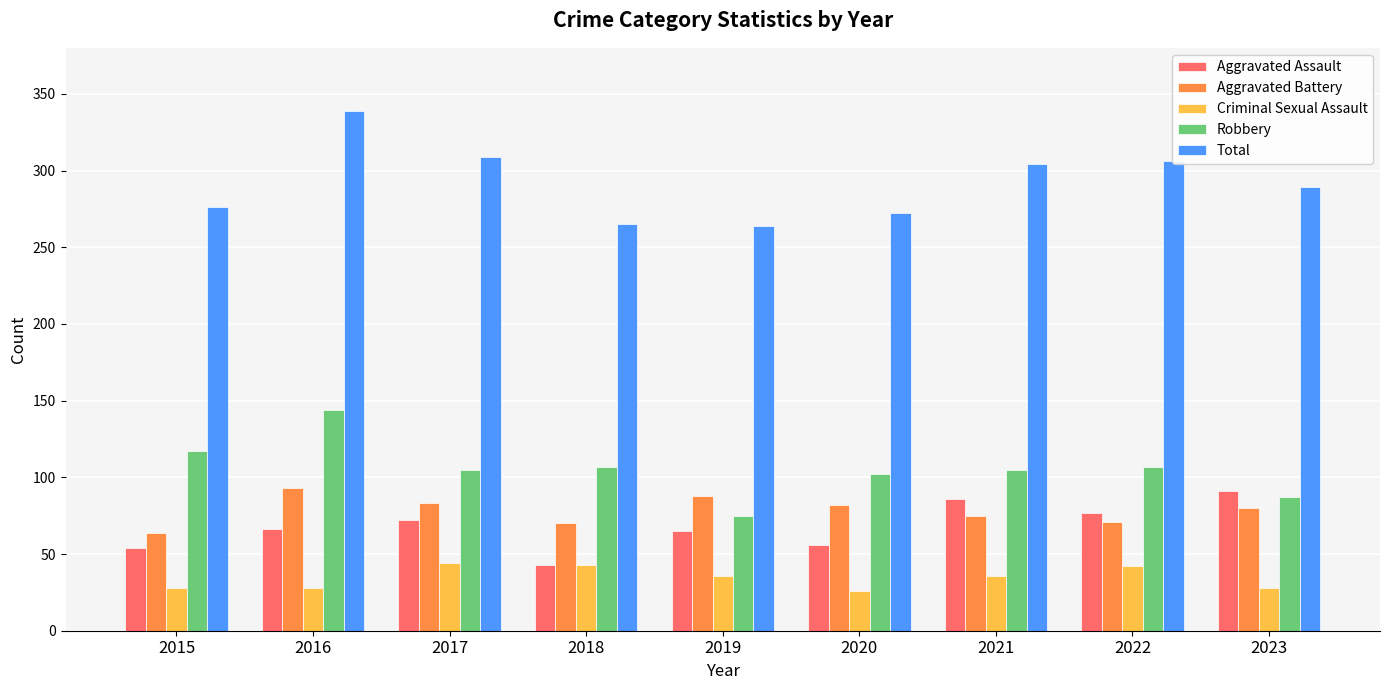

What is the difference between the Aggravated Assault values at 2023 and 2018?

48